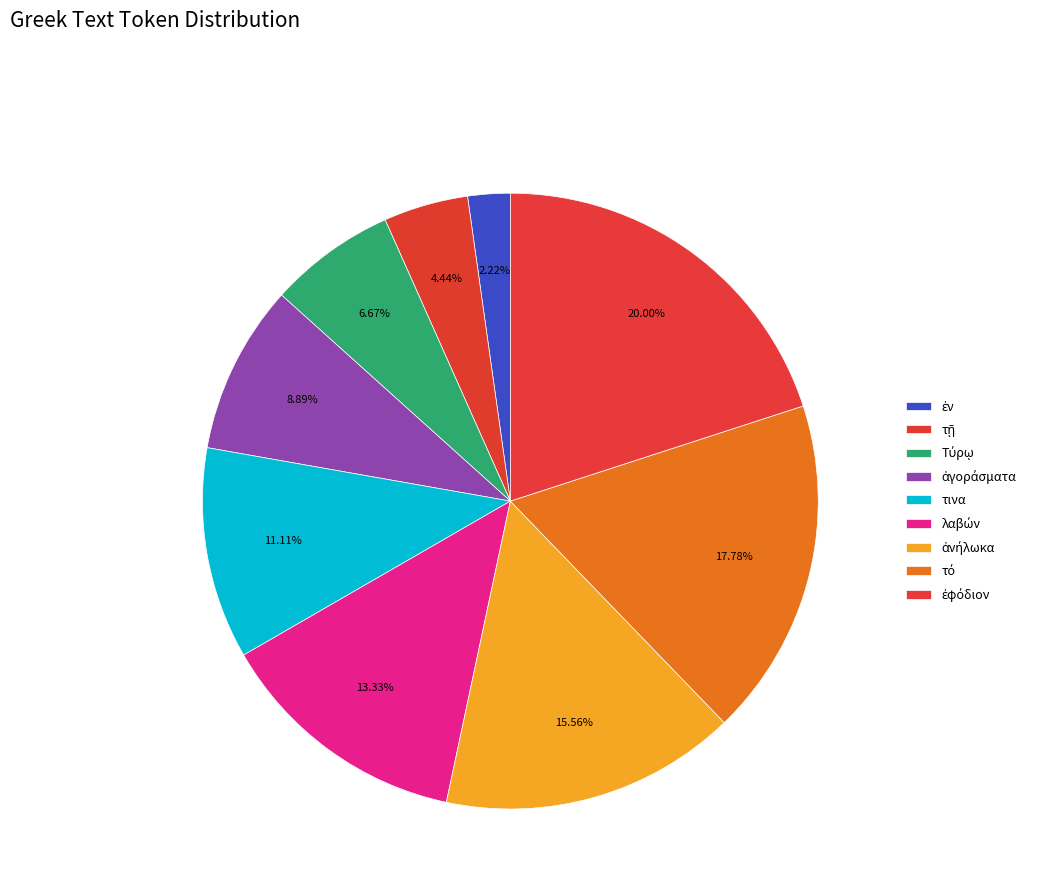

Count the number of slices in the pie.

9